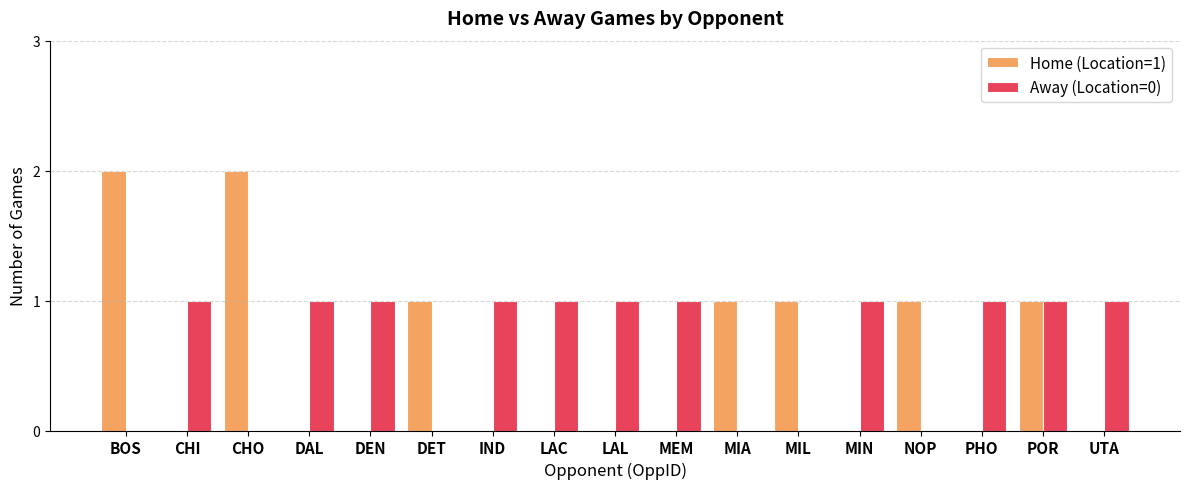

The value of Home (Location=1) at BOS is 2. True or false?

True